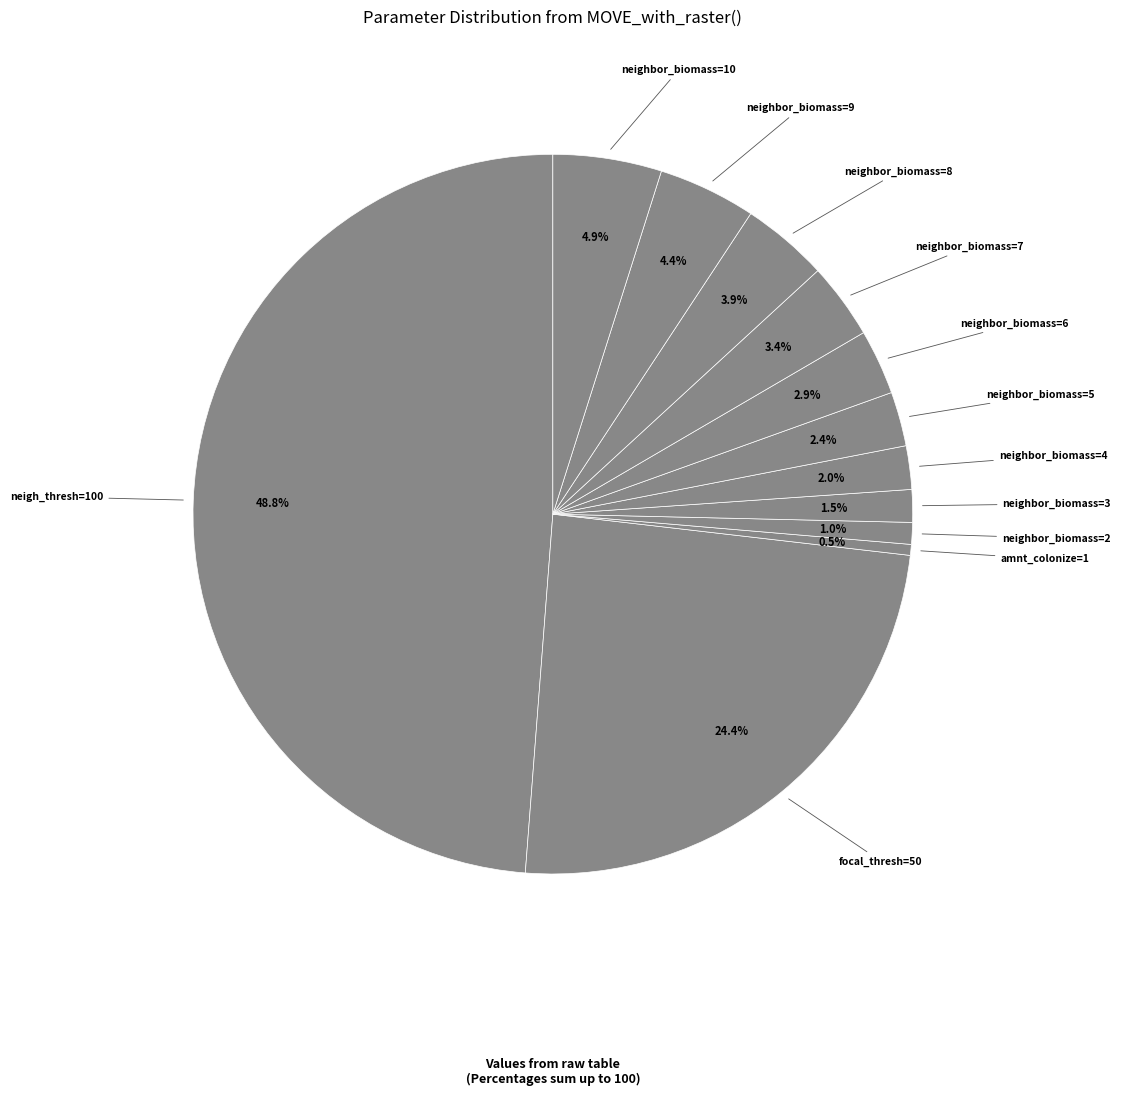

What is the ratio of the value at neighbor_biomass=7 to the value at neighbor_biomass=6?

1.2